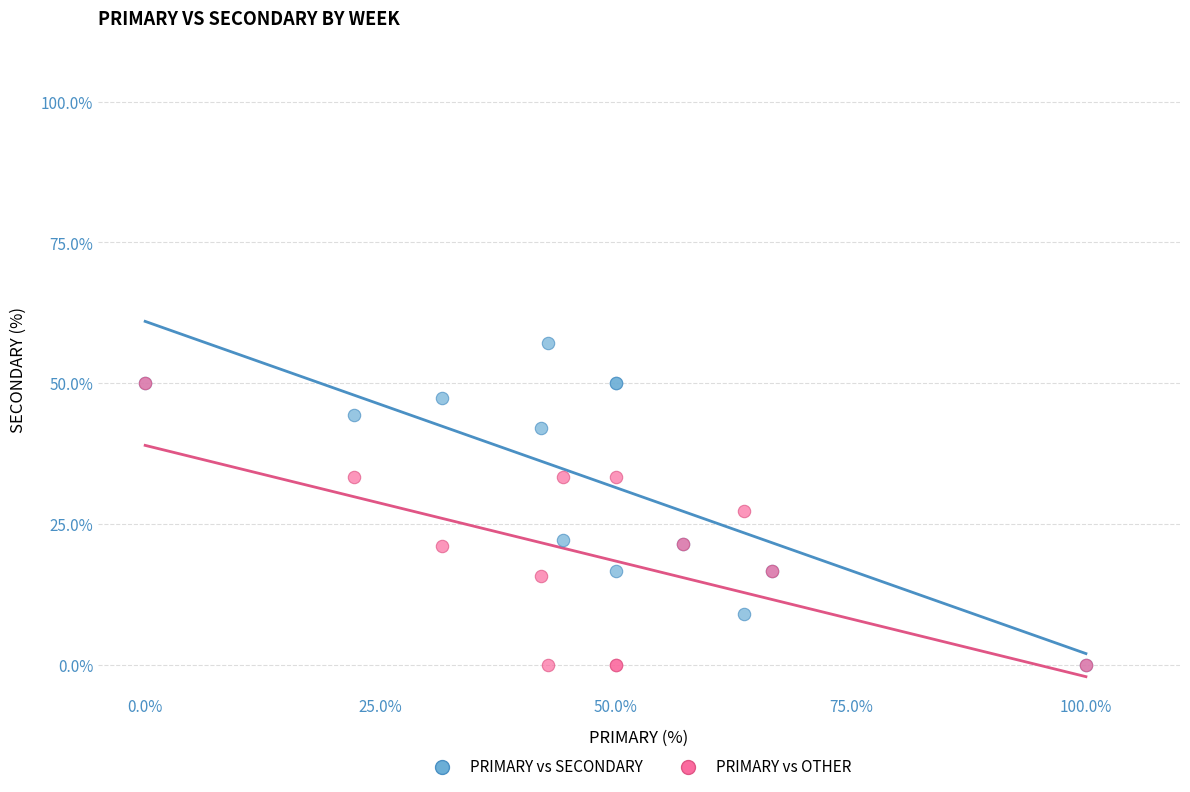

Which series has the widest spread of Y values?

PRIMARY vs SECONDARY